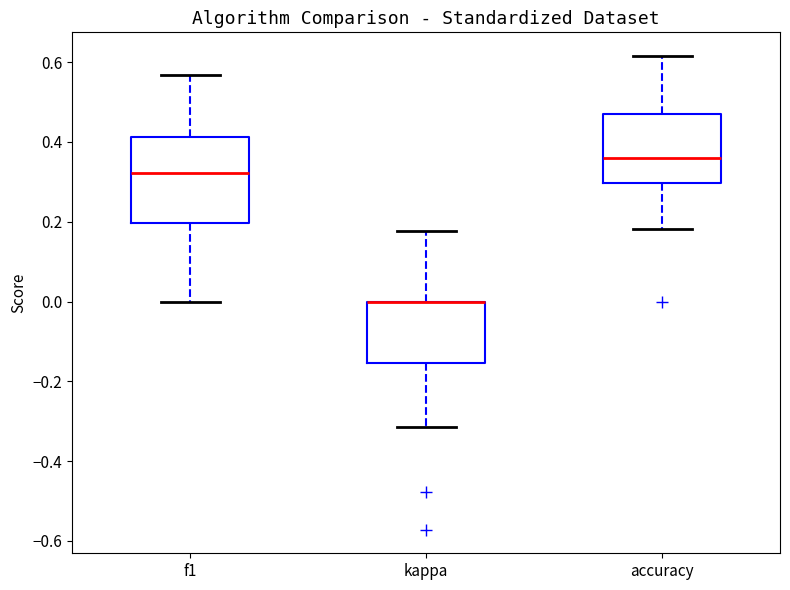

Which box is the tallest, from its lower edge to its upper edge?

f1